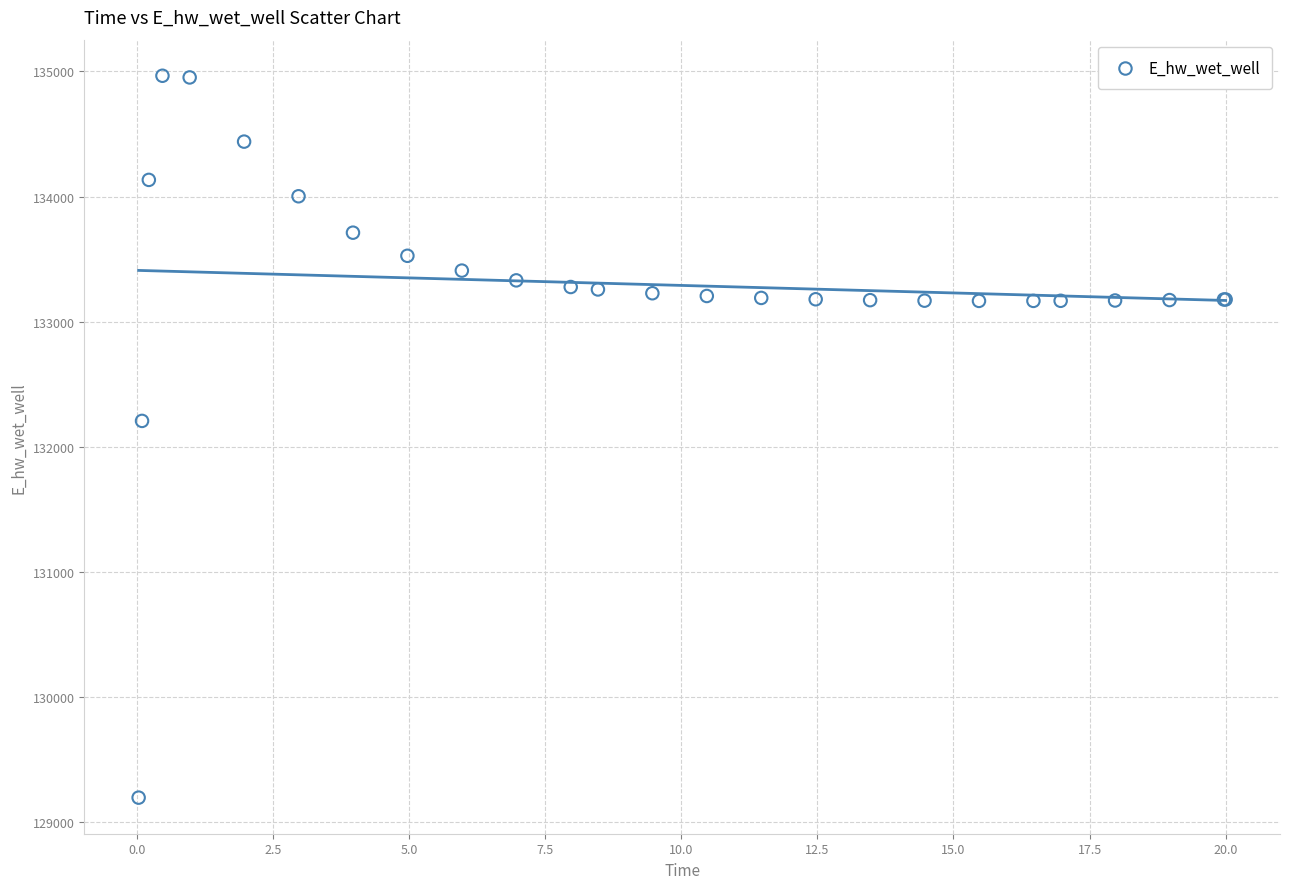

What Y value in the scatter plot is closest to 132080?

132206.9